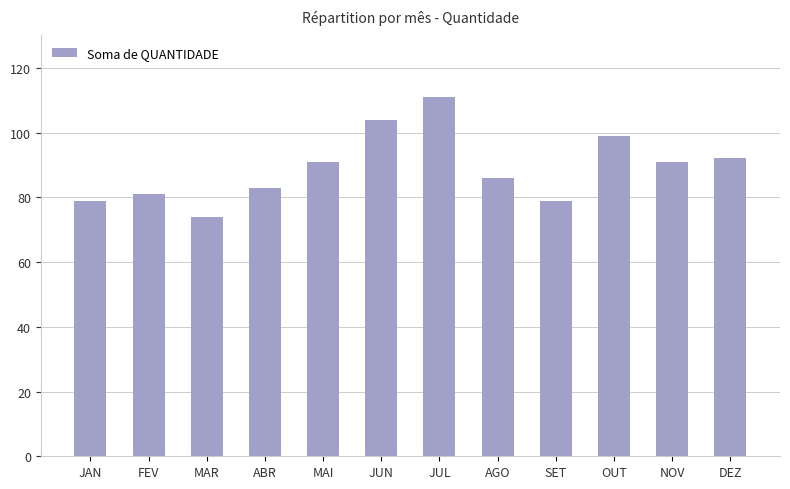

How many distinct data groups are displayed?

1